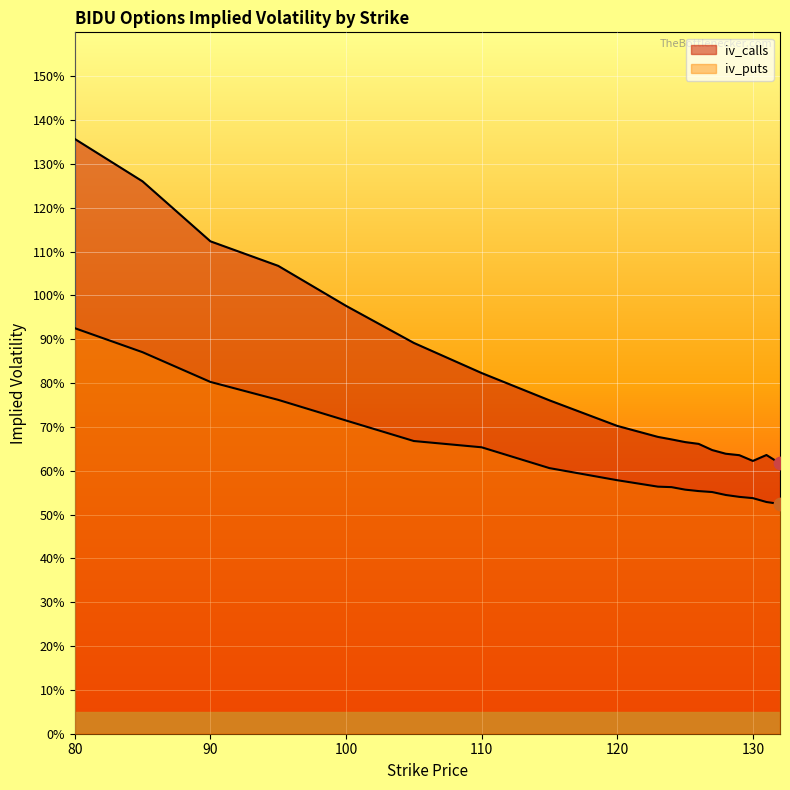

Which series has the largest Y range (max minus min)?

iv_calls